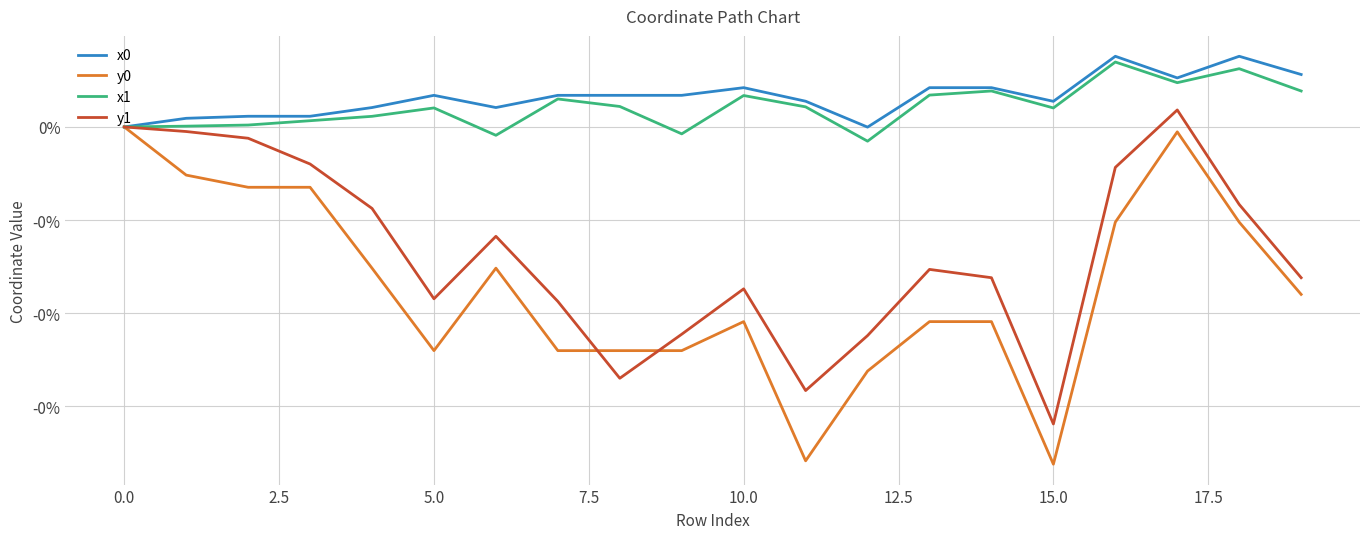

Does the chart display data point markers on the line(s)?

No